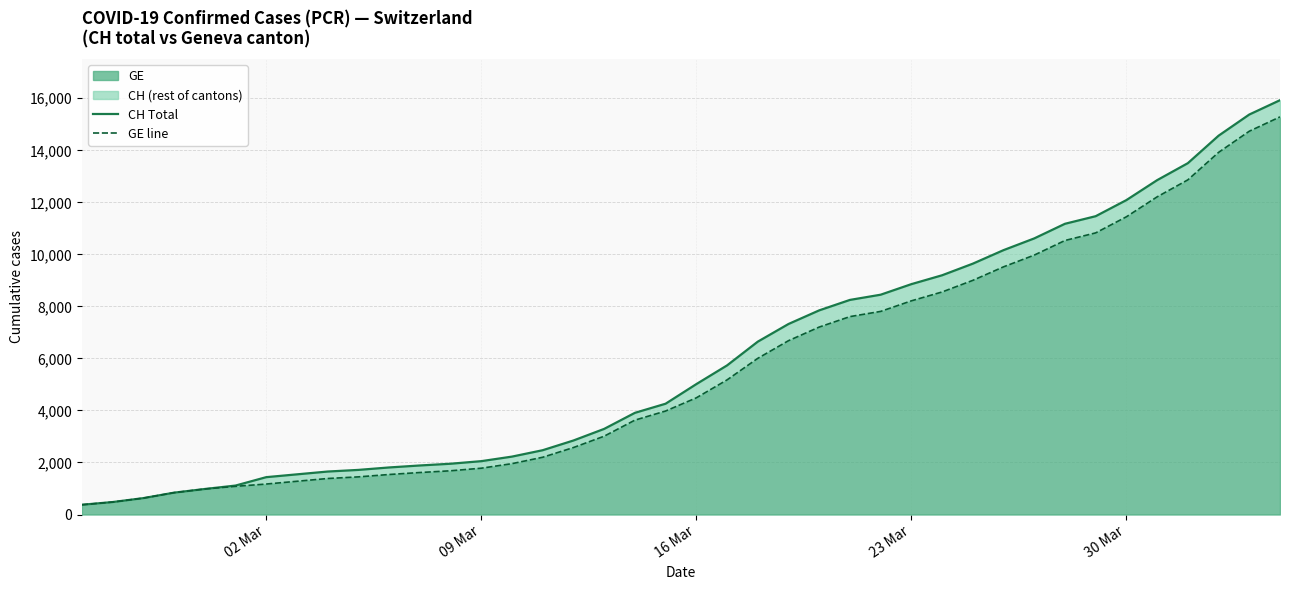

What is the difference between the maximum and minimum values in the CH Total series?

15551